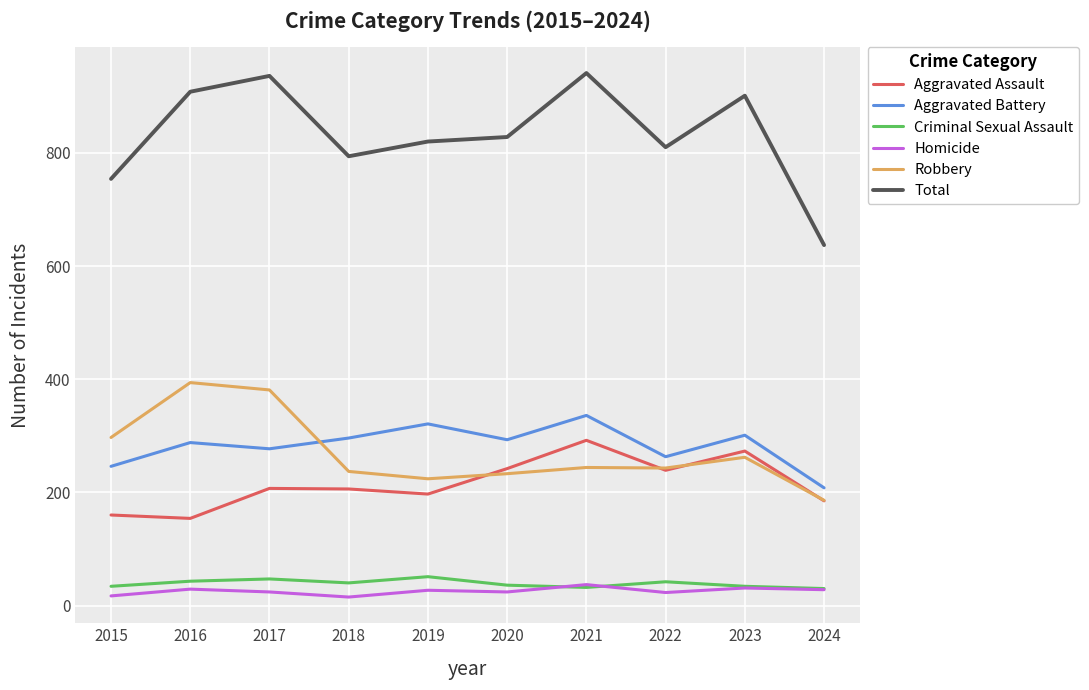

What is the spread (max minus min) of values at 2016?

879